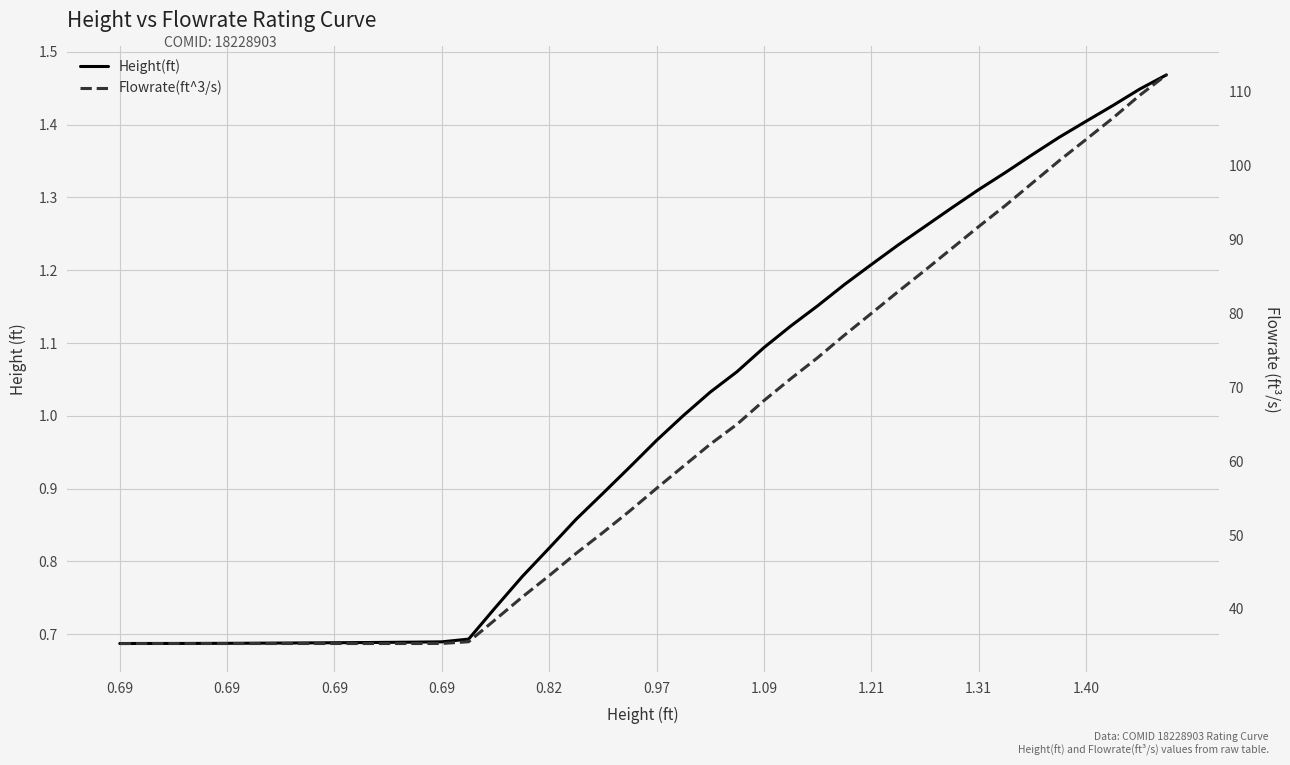

Reading left to right, extract all data points from this chart.

Height(ft): 0.7	0.7	0.7	0.7	0.7	0.7	0.7	0.7	0.7	0.7	0.7	0.7	0.7	0.7	0.7	0.8	0.8	0.9	0.9	0.9	1.0	1.0	1.0	1.1	1.1	1.1	1.2	1.2	1.2	1.2	1.3	1.3	1.3	1.3	1.4	1.4	1.4	1.4	1.4	1.5
Flowrate(ft^3/s): 35.3	35.3	35.3	35.3	35.3	35.3	35.3	35.3	35.3	35.3	35.3	35.3	35.3	35.6	38.6	41.6	44.5	47.5	50.3	53.2	56.3	59.3	62.3	65.0	68.2	71.1	74.0	77.0	80.0	82.9	85.8	88.8	91.7	94.6	97.6	100.6	103.5	106.4	109.5	112.3